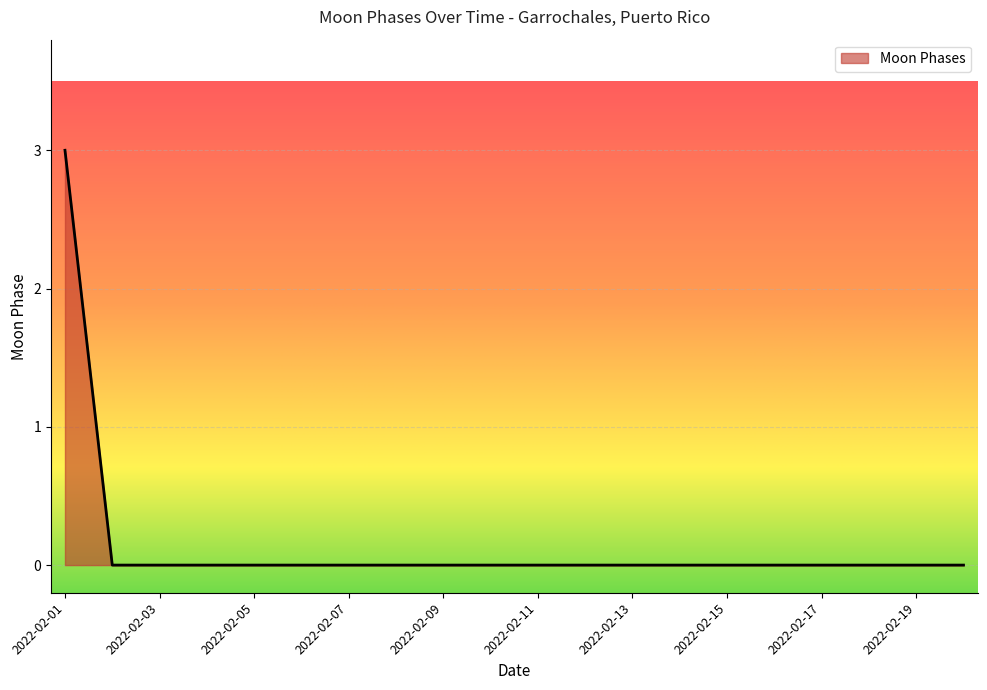

What is the difference between the maximum and minimum values?

3